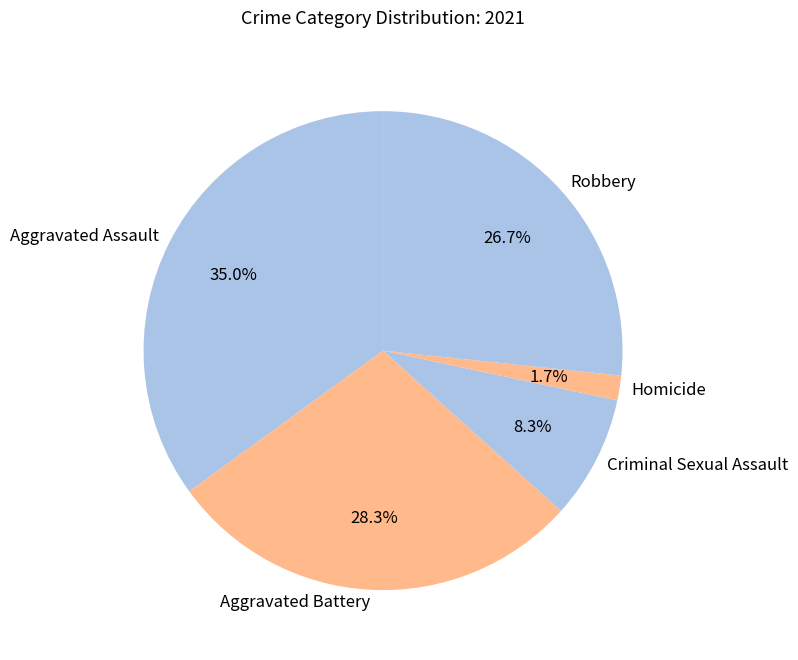

Which has a higher value, Robbery or Criminal Sexual Assault?

Robbery